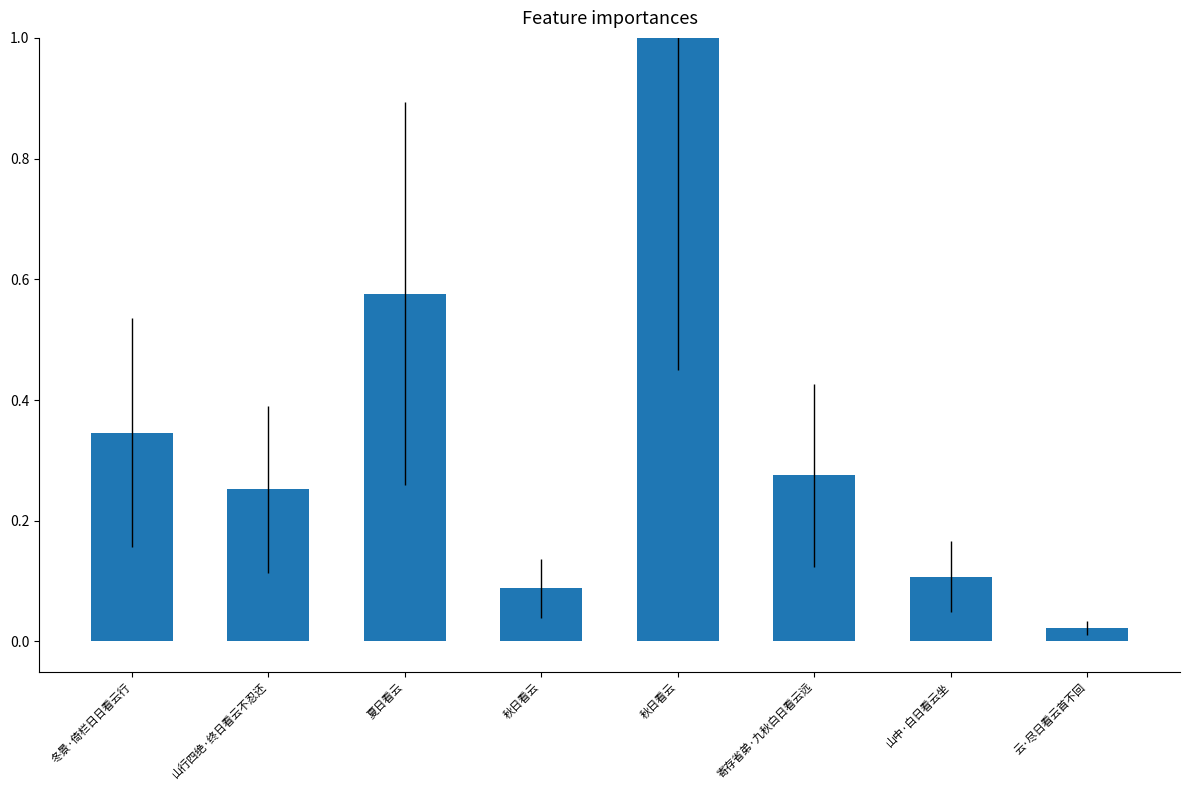

What is the maximum value shown in the chart?

1.0